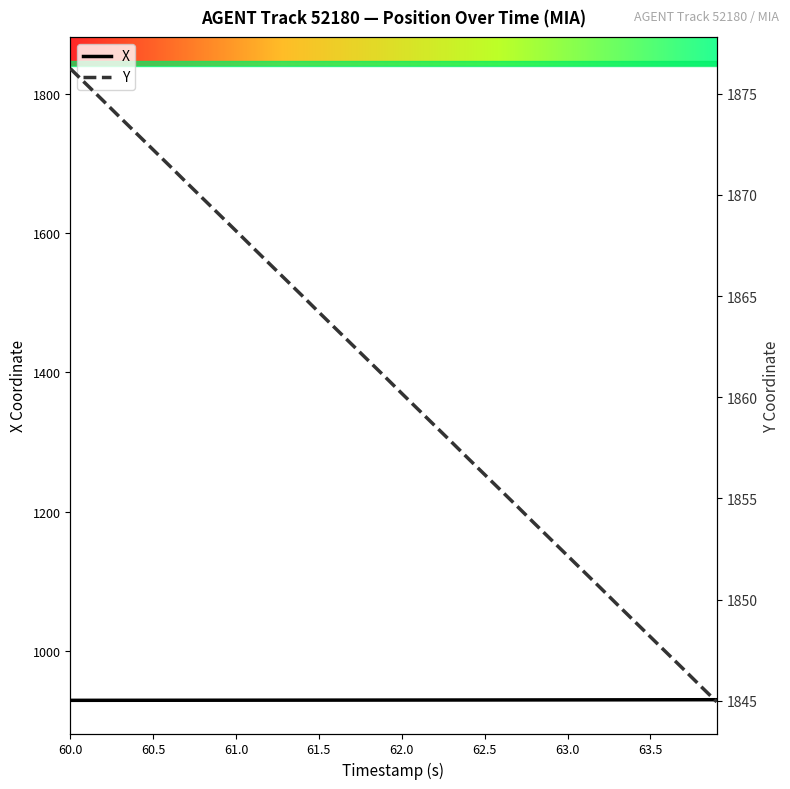

Is it true that X equals 392.3 at 61.0?

False